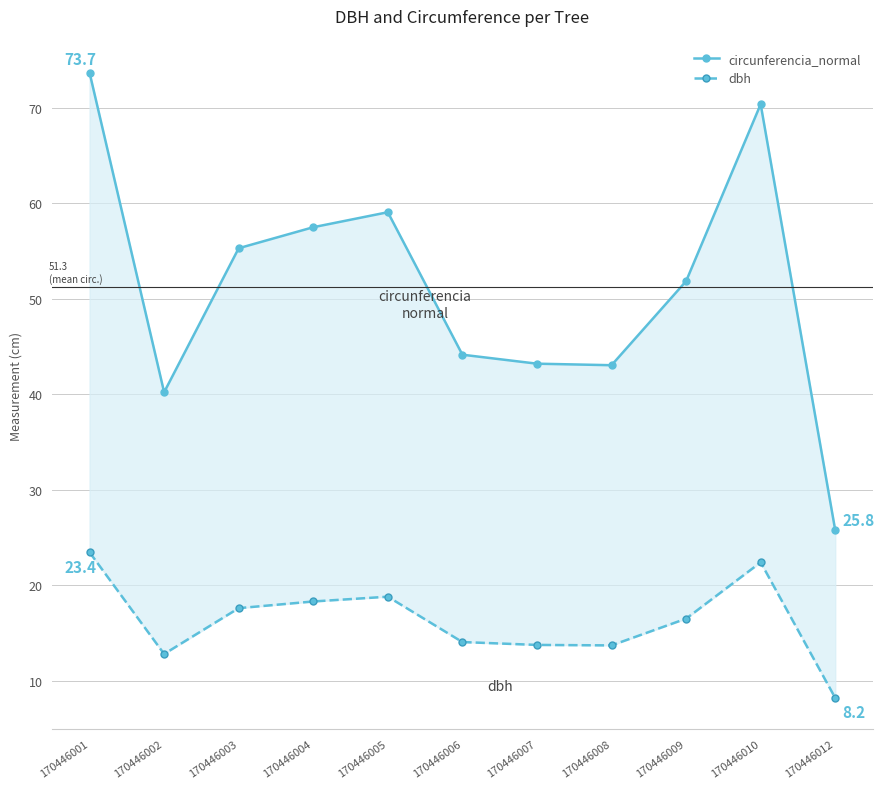

Which label corresponds to the smallest value in the chart?

170446012